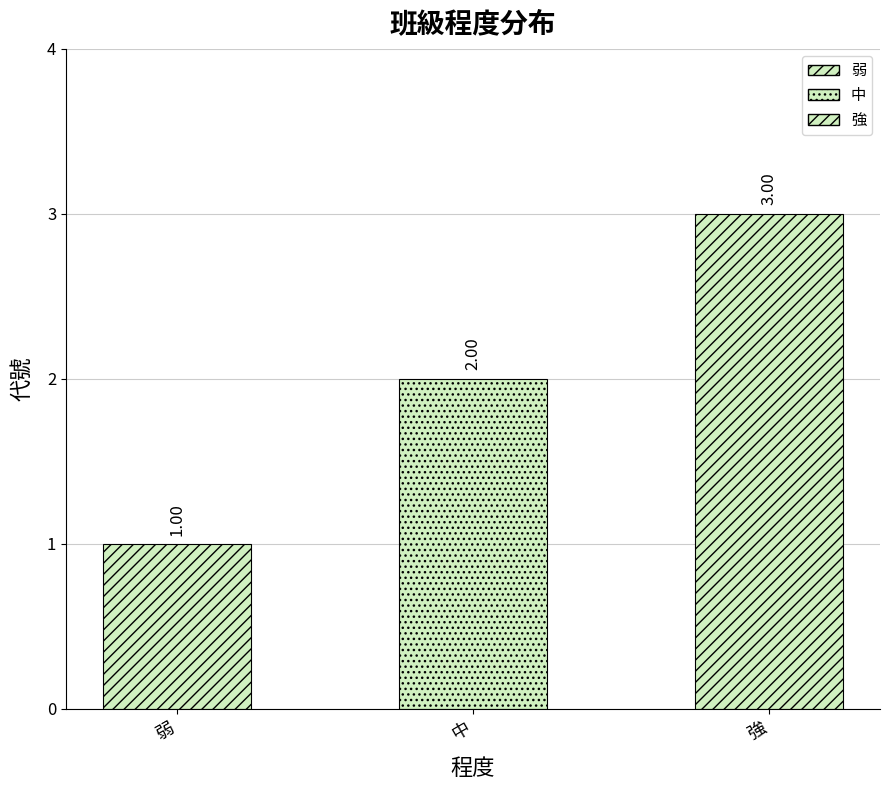

Reading left to right, list all the values displayed in this chart.

1	2	3